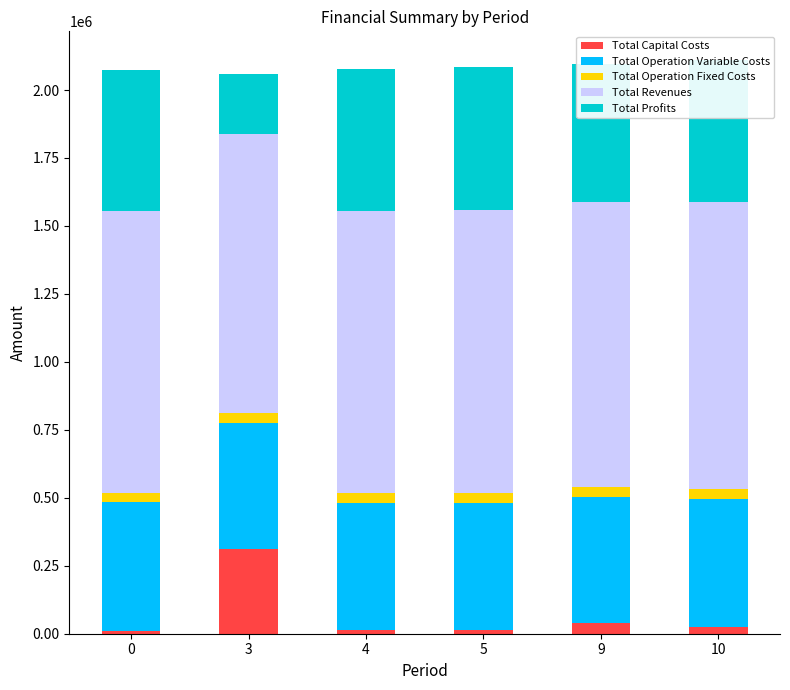

What is the difference between the maximum and second lowest values in the Total Capital Costs series?

299200.0